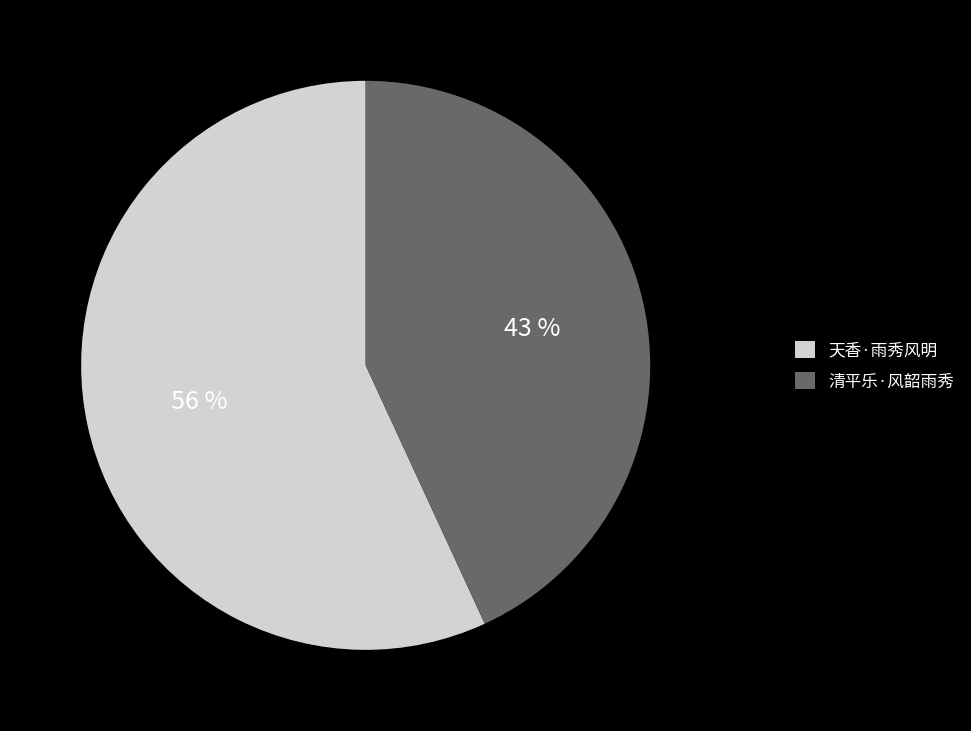

What percentage is the 清平乐·风韶雨秀 slice, to the nearest percent?

43%